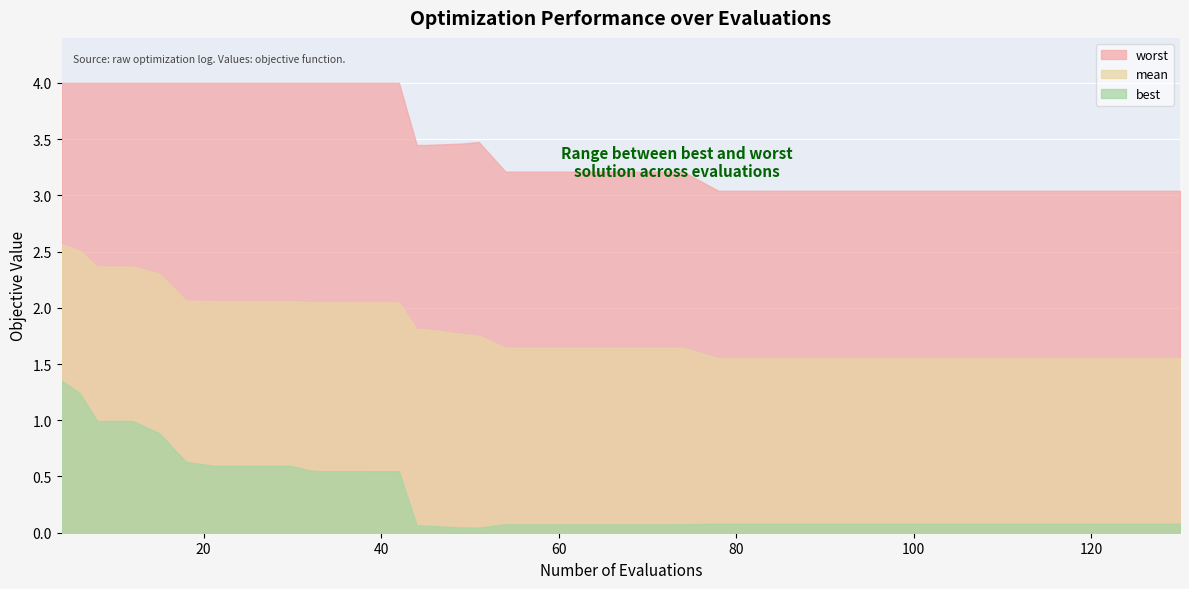

What is the difference between the highest and lowest values at 90?

3.0